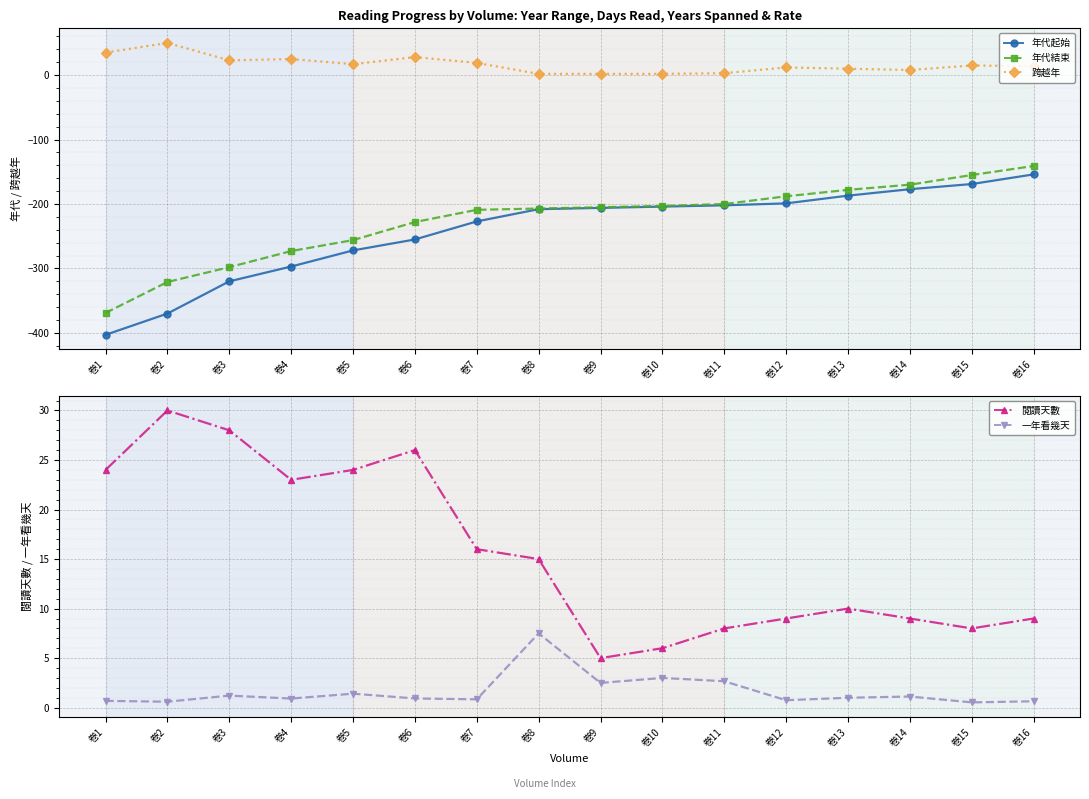

At which category is the sum across all series the highest?

卷16